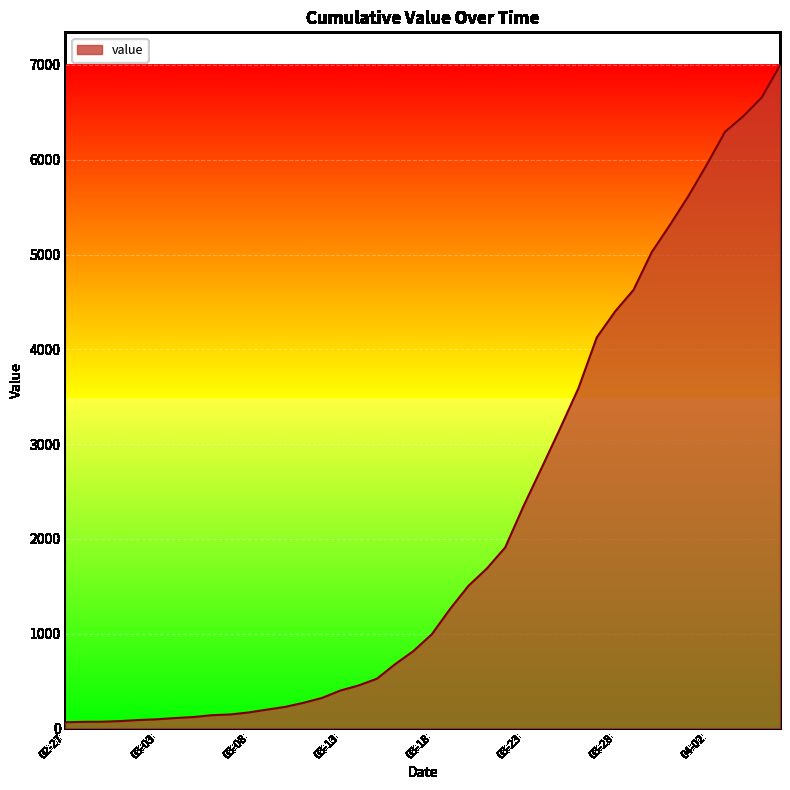

Does the chart display data point markers on the line(s)?

No